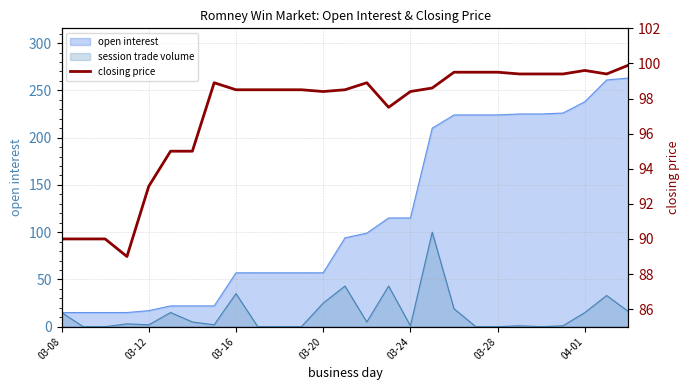

True or false: the data shows 99.4 at 23.

True